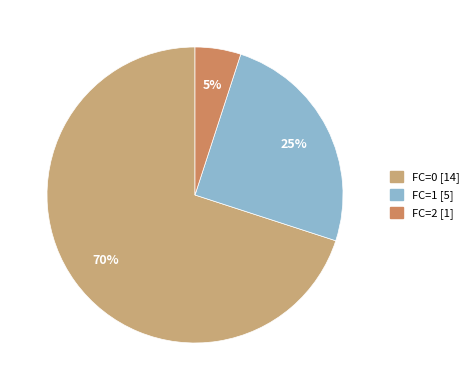

What is the smallest slice in the pie chart?

FC=2